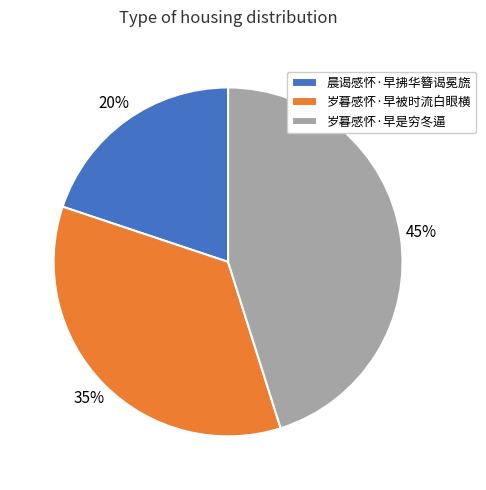

Which category has the biggest portion of the pie?

岁暮感怀·早是穷冬逼